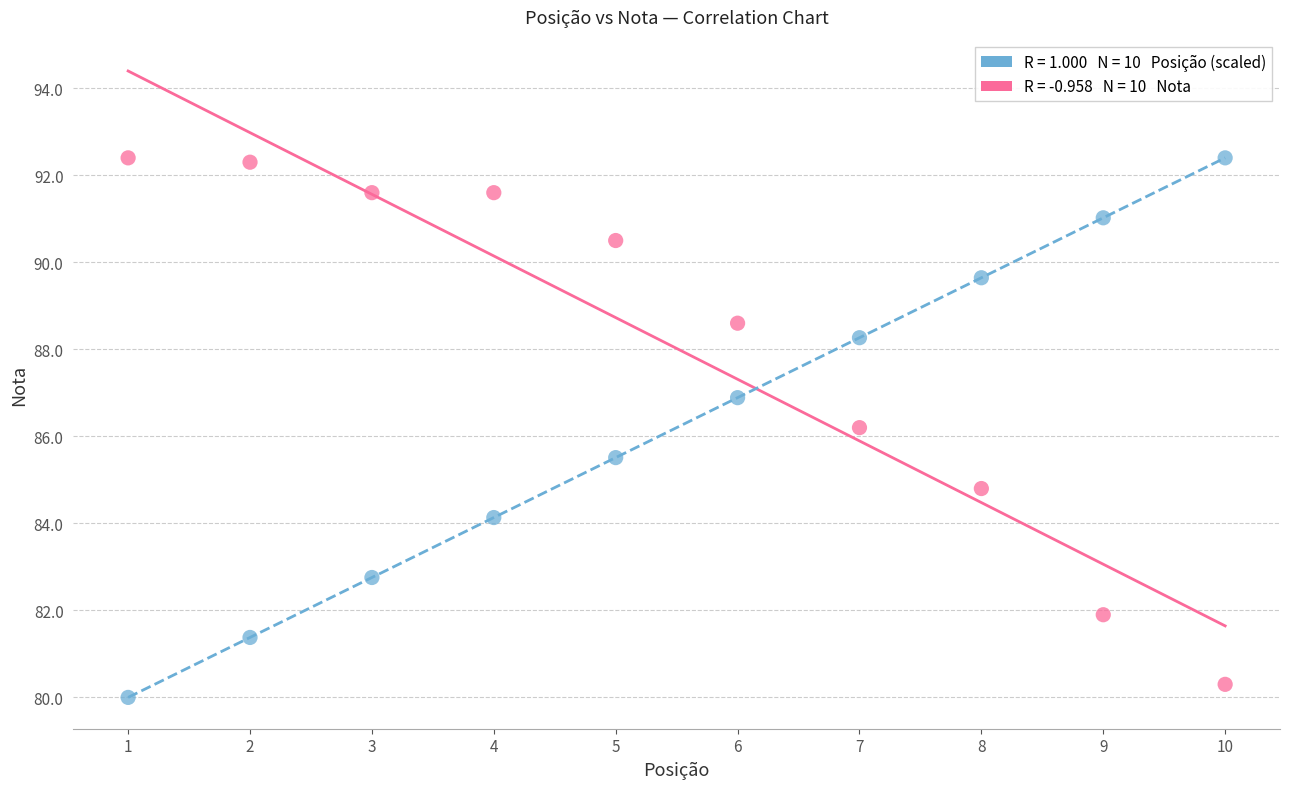

Across all data points, what is the range of X values (max minus min)?

9.0